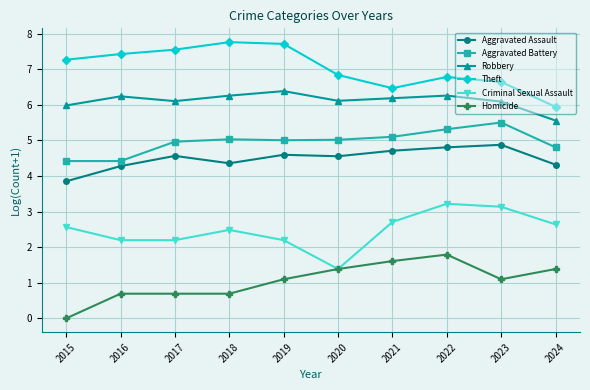

What is the spread (max minus min) of values at 2016?

6.7